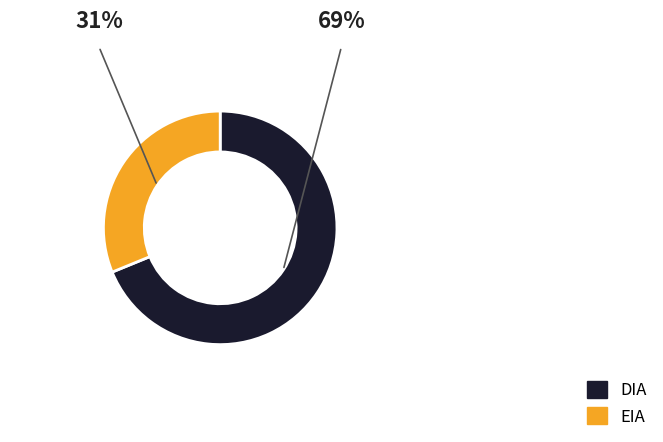

True or false: EIA accounts for 31% of the total.

True